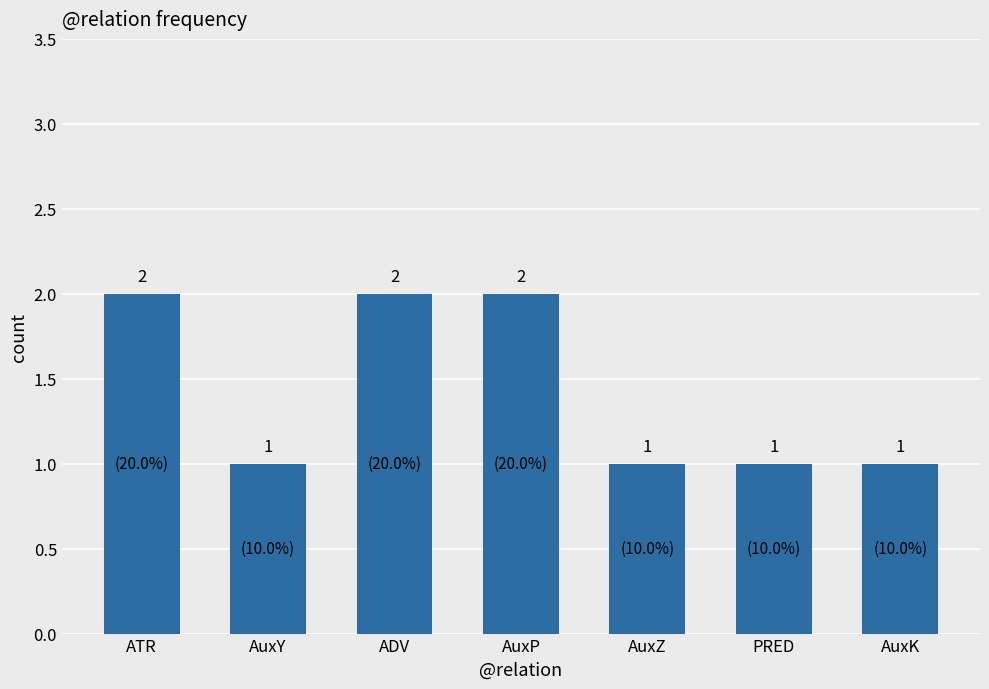

Read the value at PRED.

1